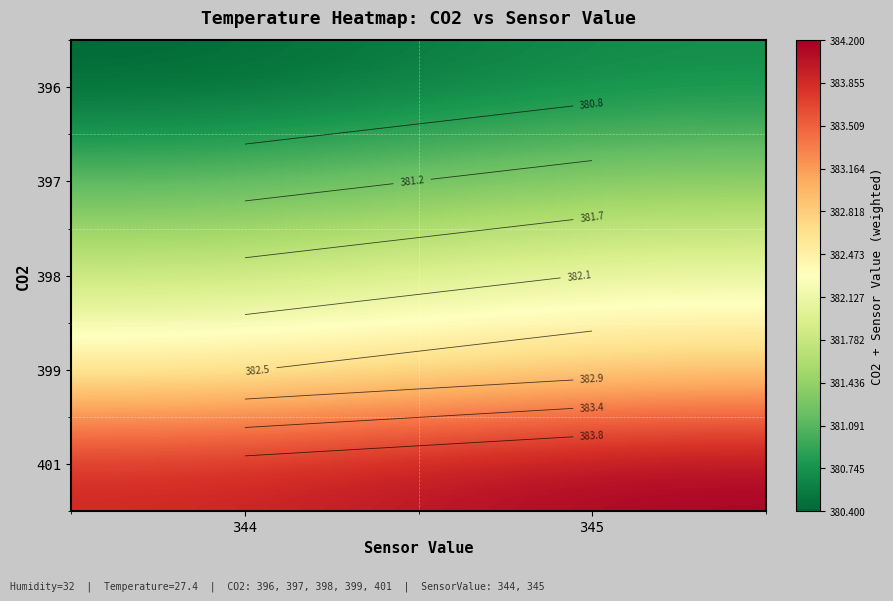

Which category has the highest value in the 399 series?

345